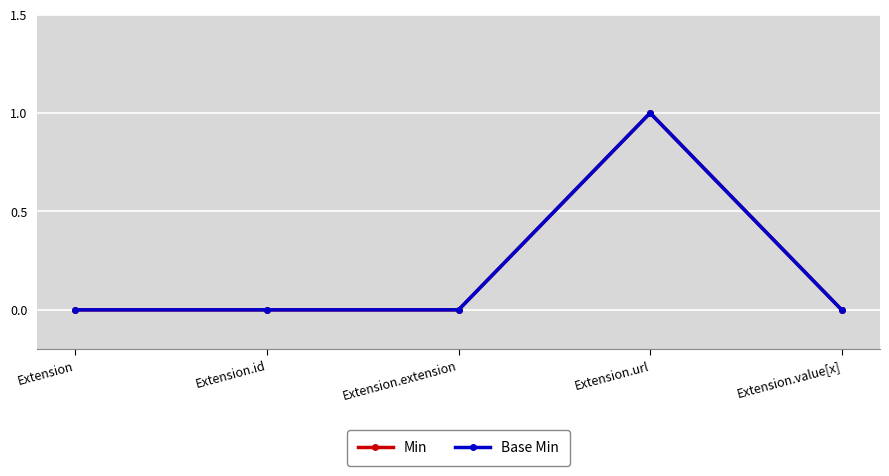

Is this an area chart (filled region under the line)?

No